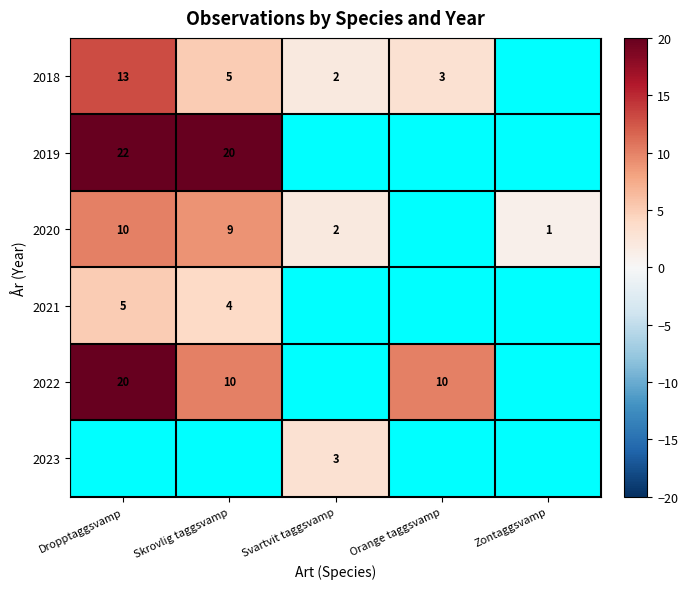

The 2021 series shows 7.5 at Dropptaggsvamp. True or false?

False